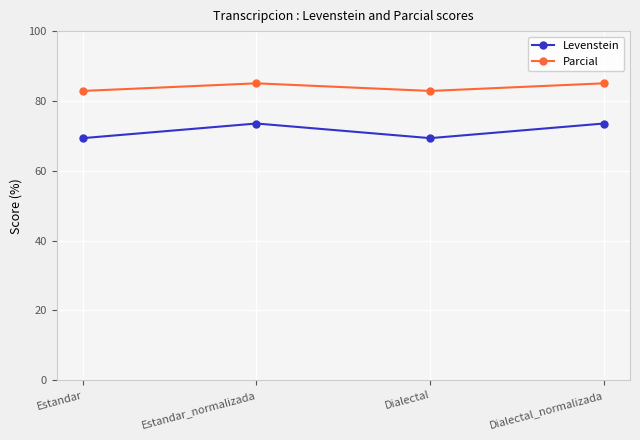

True or false: Parcial has more than 0 interior local peaks.

True